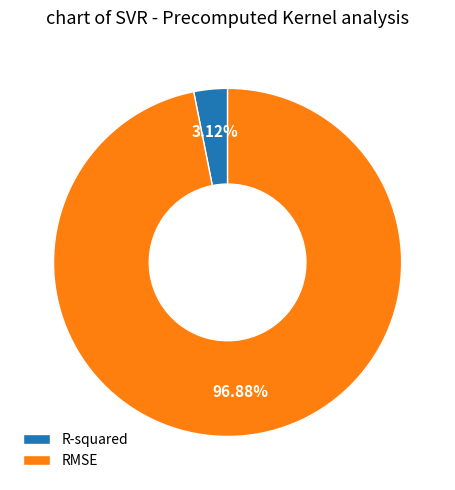

How many slices are in this pie chart?

2